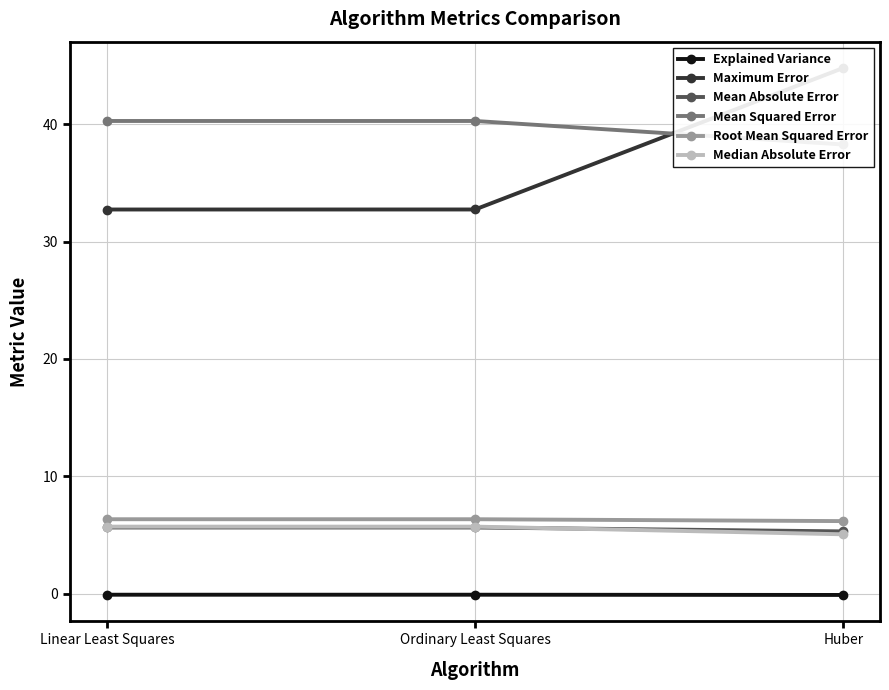

The Median Absolute Error series shows 5.7 at Ordinary Least Squares. True or false?

True